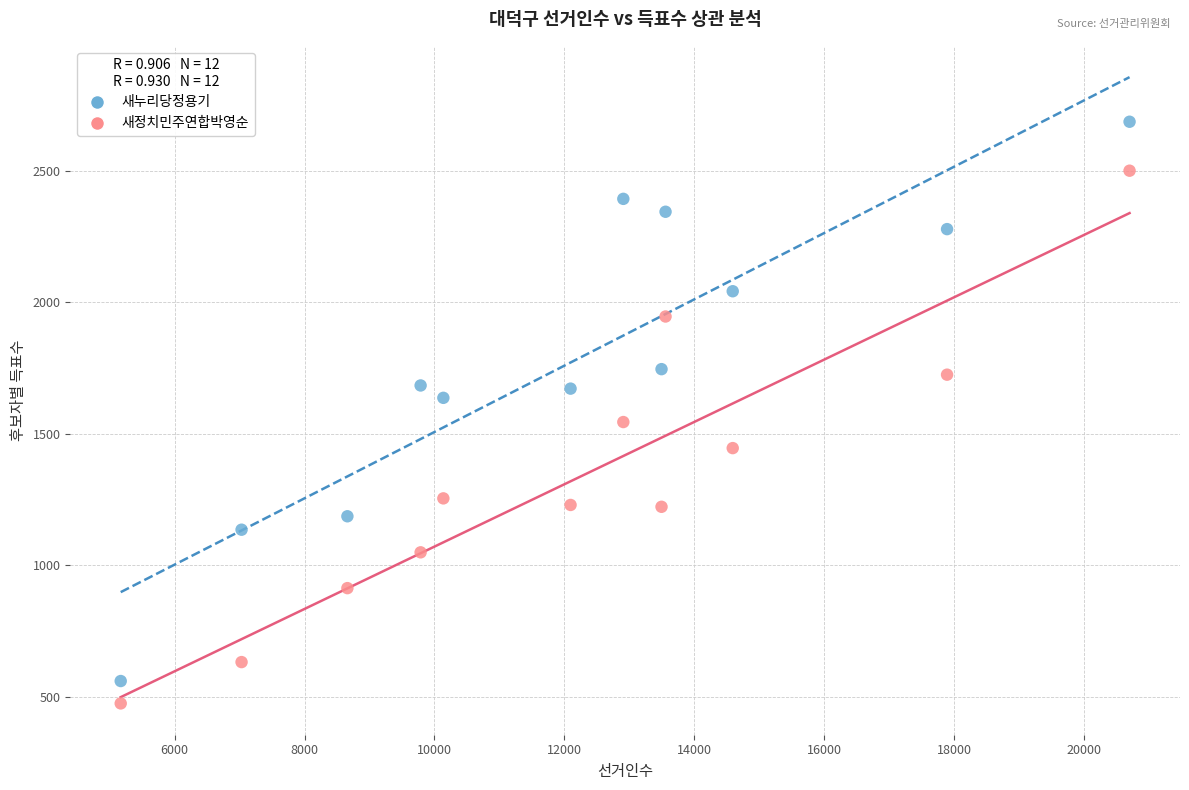

What are all the series names shown in the legend?

새누리당정용기, 새정치민주연합박영순